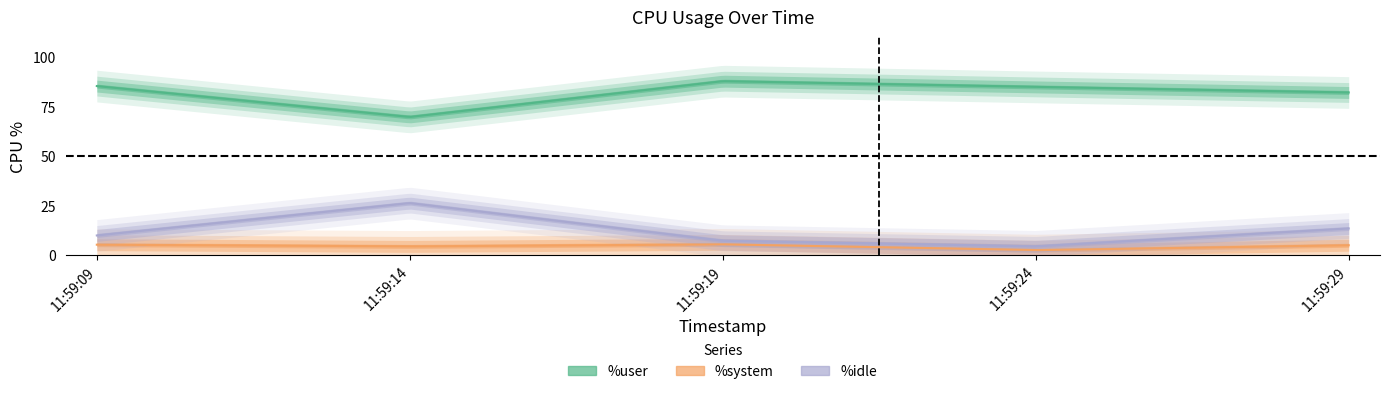

At which category does %user reach its first local valley?

11:59:14